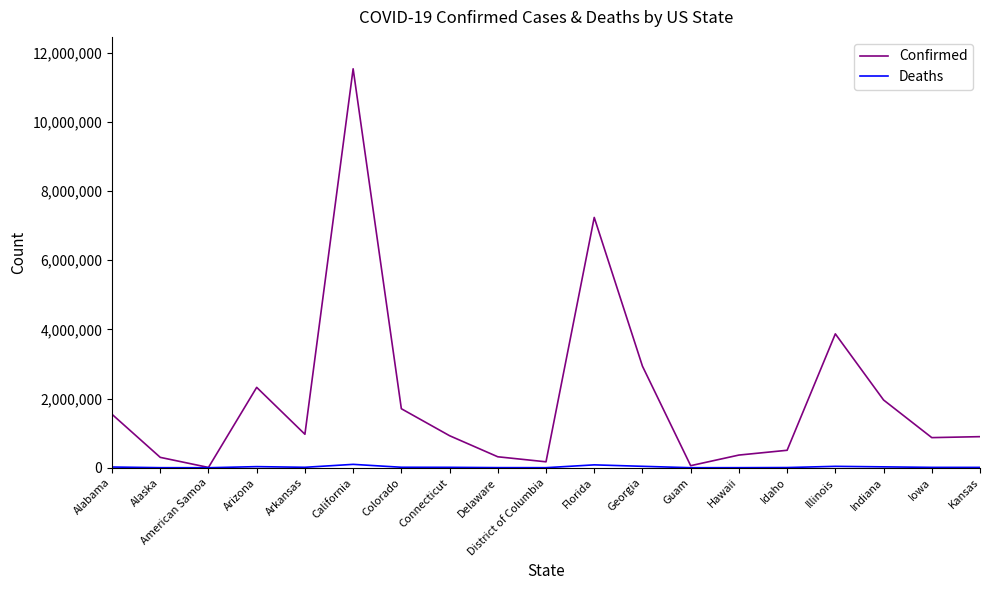

The value of Confirmed at Indiana is 1959421. True or false?

True